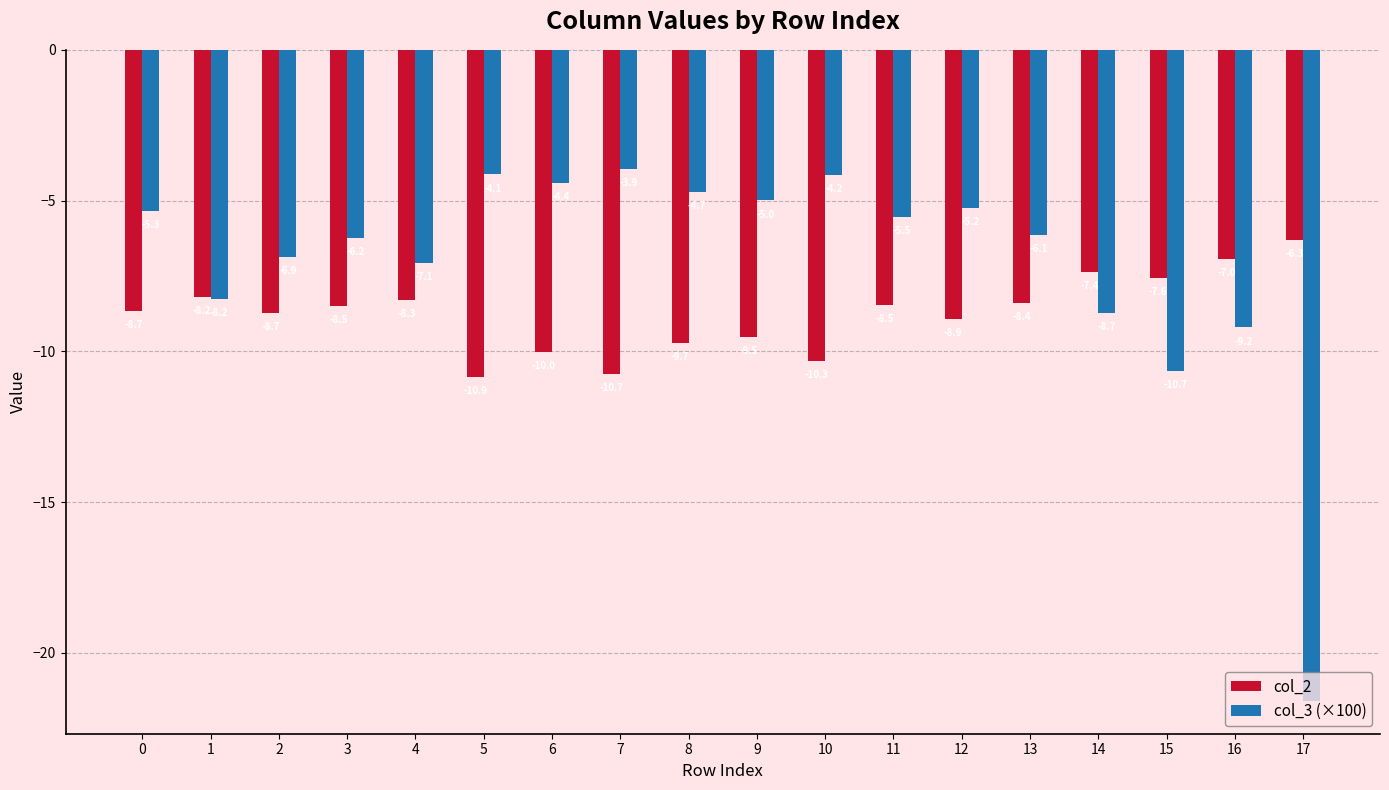

What is the sum of the col_2 values at 5 and 12?

-19.8